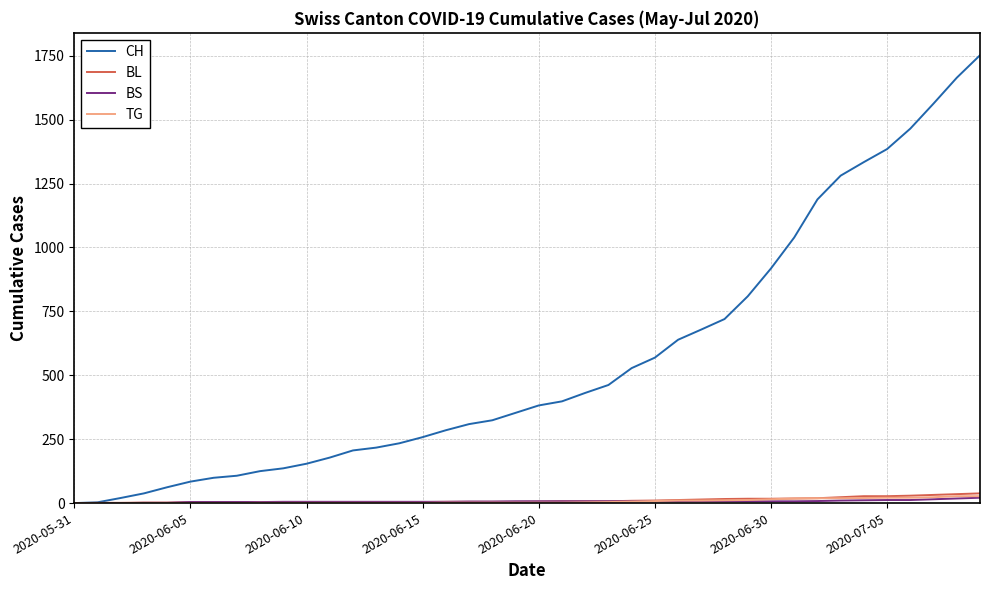

What is the maximum value shown in the chart?

1752